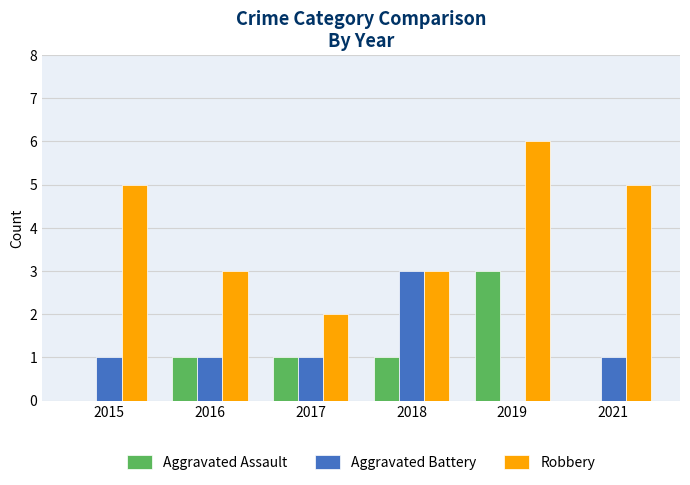

How many categories are shown in the chart?

6